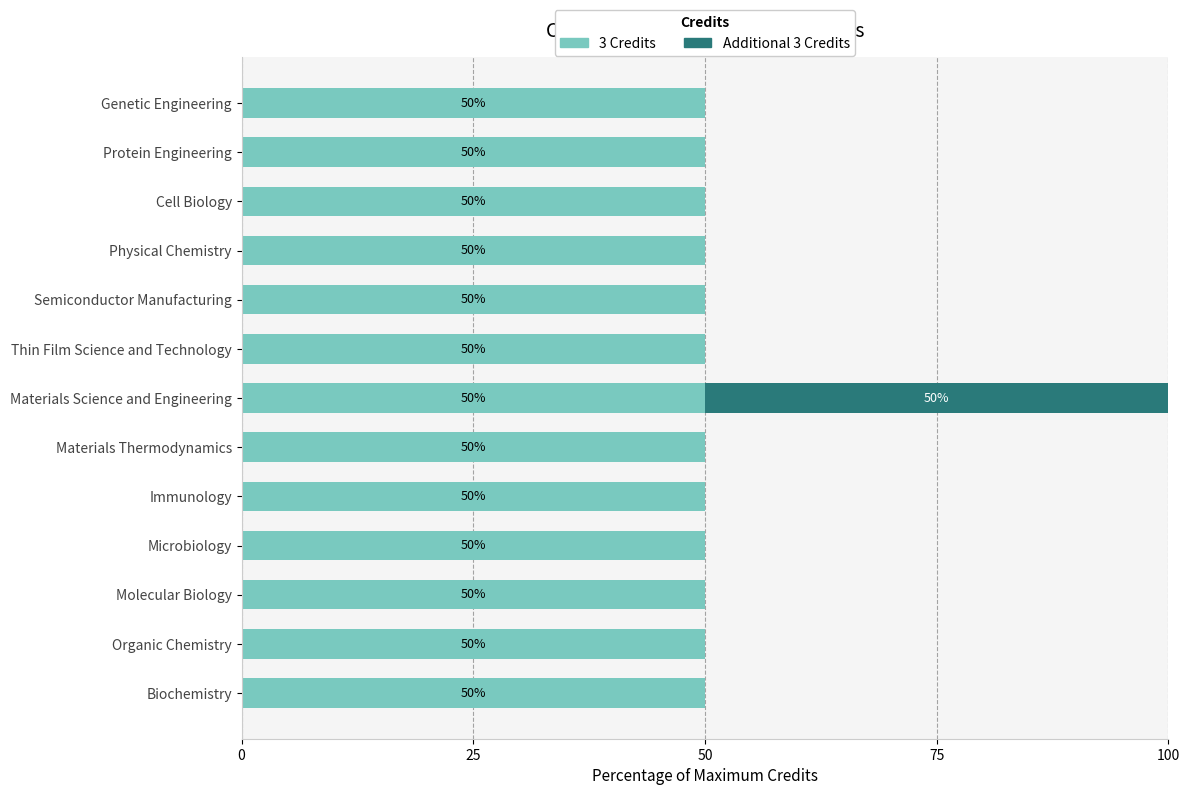

At which category is the sum across all series the highest?

Materials Science and Engineering